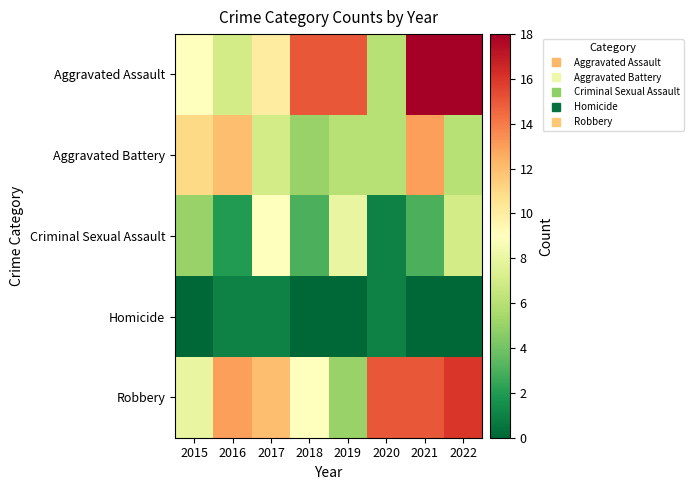

Reading right to left, list all the values displayed in this chart.

Aggravated Assault: 2022=18	2021=18	2020=6	2019=15	2018=15	2017=10	2016=7	2015=9
Aggravated Battery: 2022=6	2021=13	2020=6	2019=6	2018=5	2017=7	2016=12	2015=11
Criminal Sexual Assault: 2022=7	2021=3	2020=1	2019=8	2018=3	2017=9	2016=2	2015=5
Homicide: 2022=0	2021=0	2020=1	2019=0	2018=0	2017=1	2016=1	2015=0
Robbery: 2022=16	2021=15	2020=15	2019=5	2018=9	2017=12	2016=13	2015=8